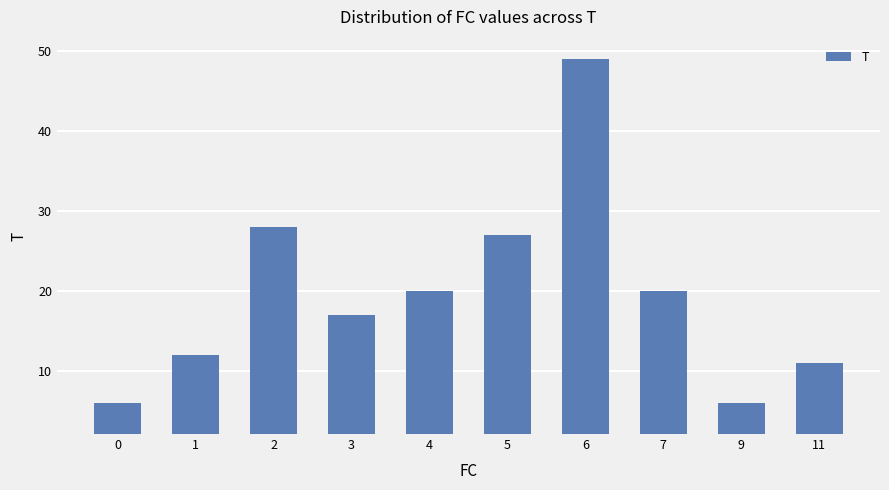

Reading right to left, list all the values displayed in this chart.

11	6	20	49	27	20	17	28	12	6